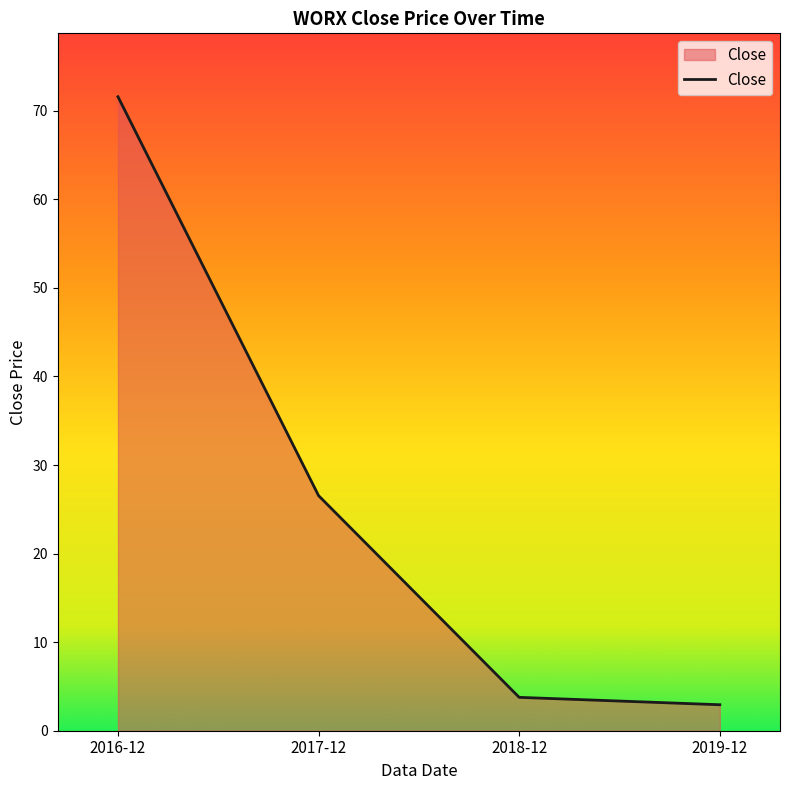

The chart shows a value of 2.9 at 2019-12. True or false?

True